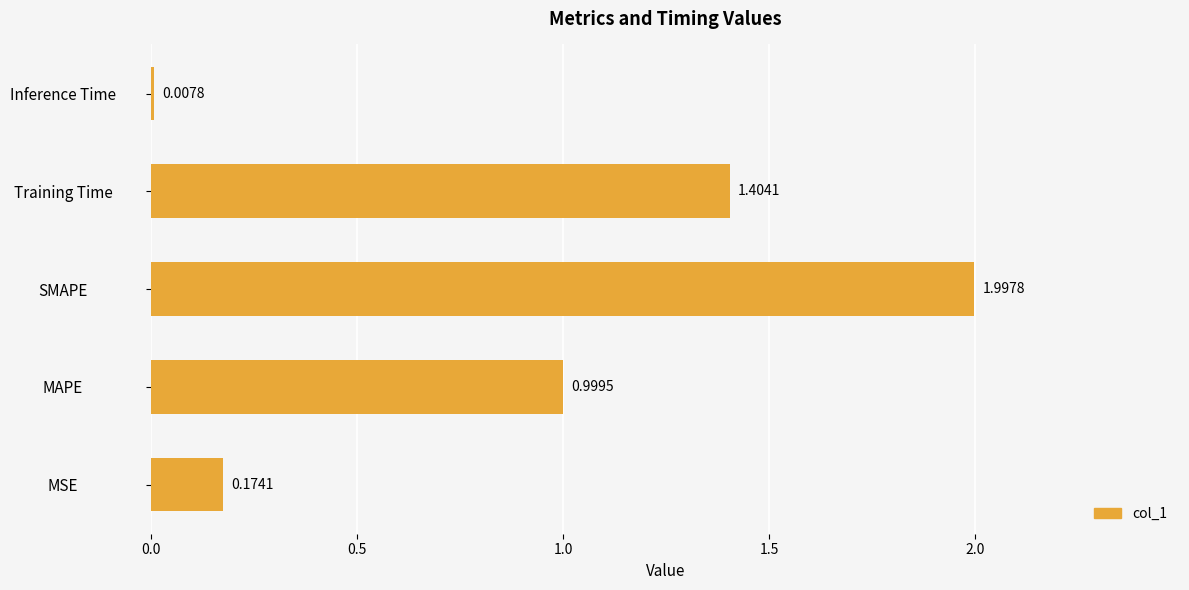

Where is the data nearest to the value 1?

MAPE